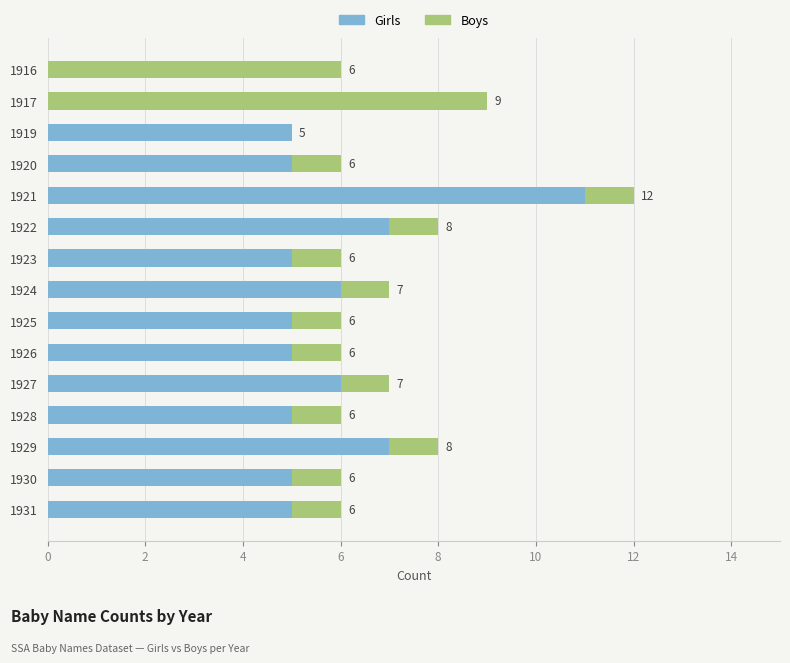

How many distinct data groups are displayed?

2